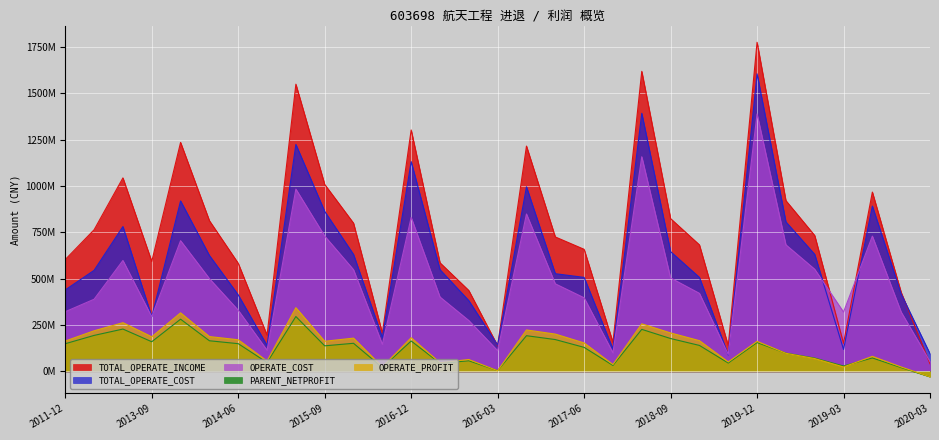

True or false: TOTAL_OPERATE_COST has a value of 892130197.2 at 2020-09.

True